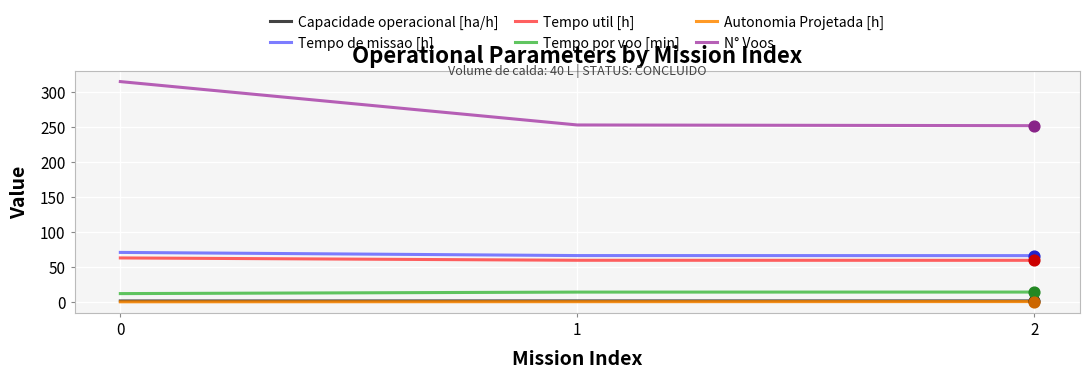

Which series has the widest spread of values?

N° Voos